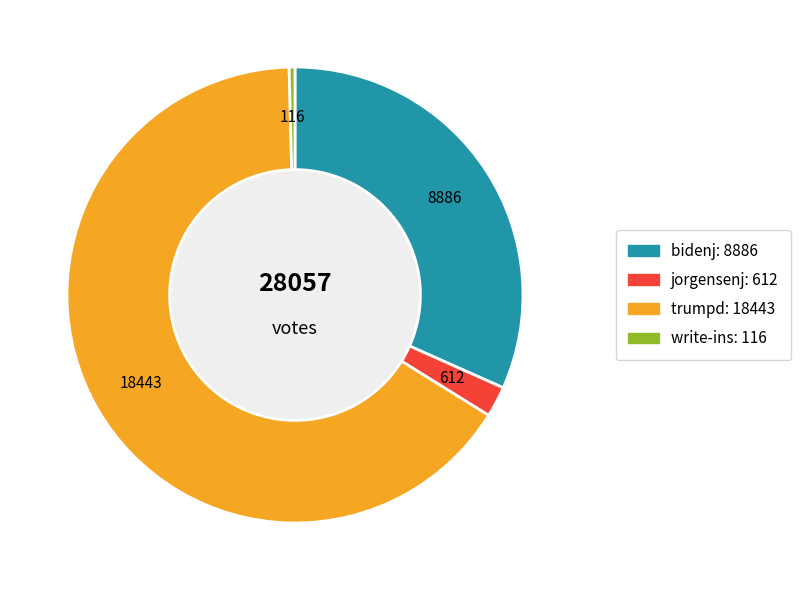

Is there a majority slice in this chart?

Yes